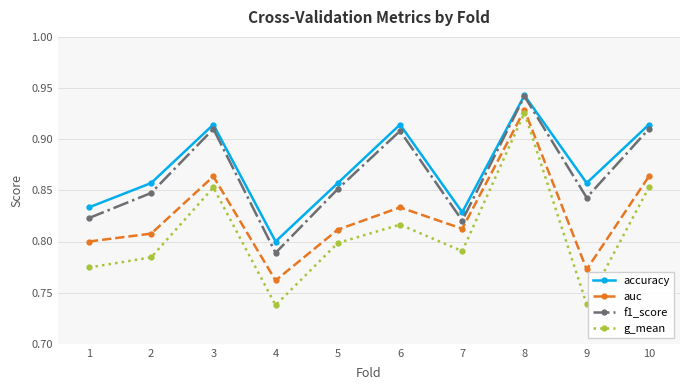

Does the chart have visible grid lines?

Yes